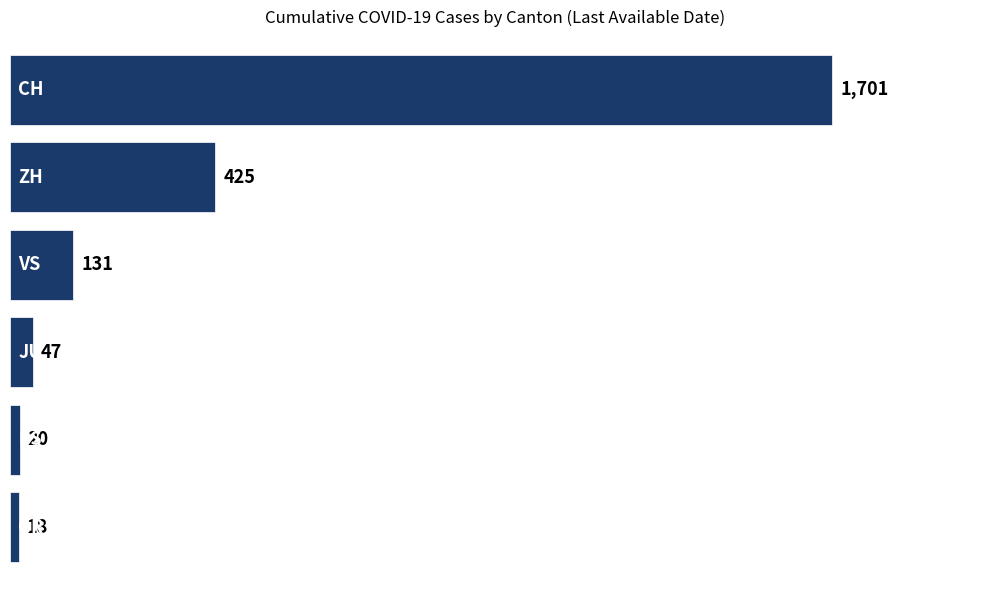

What is the value of the 6th bar from the top?

18